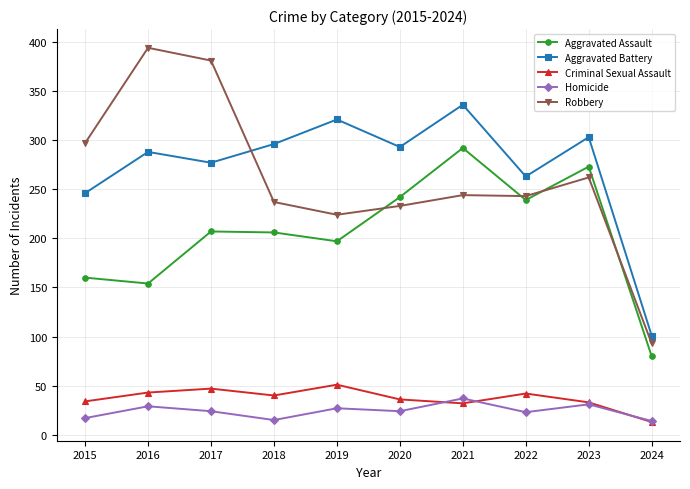

What is the sum of the Aggravated Assault values at 2020 and 2015?

402